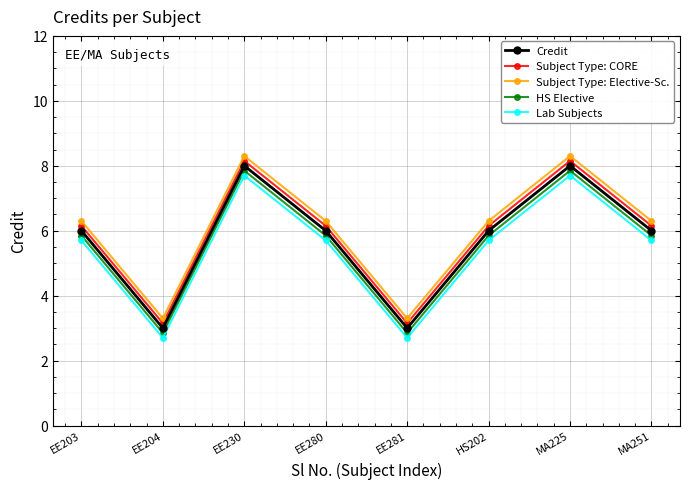

What is the minimum value shown in the chart?

2.7